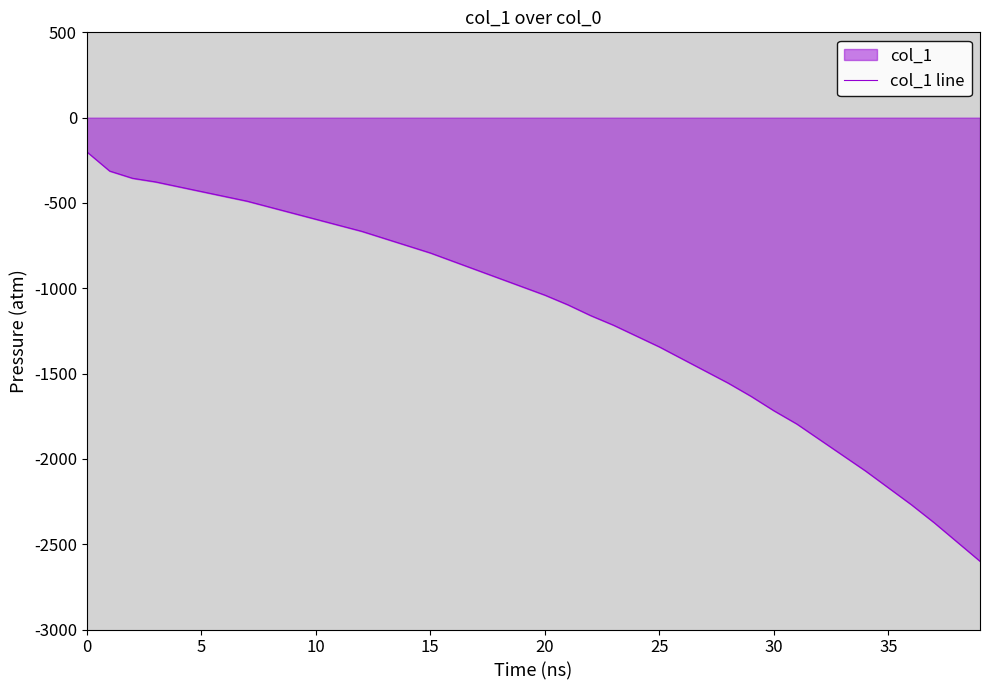

At which label is the value closest to -1400?

26